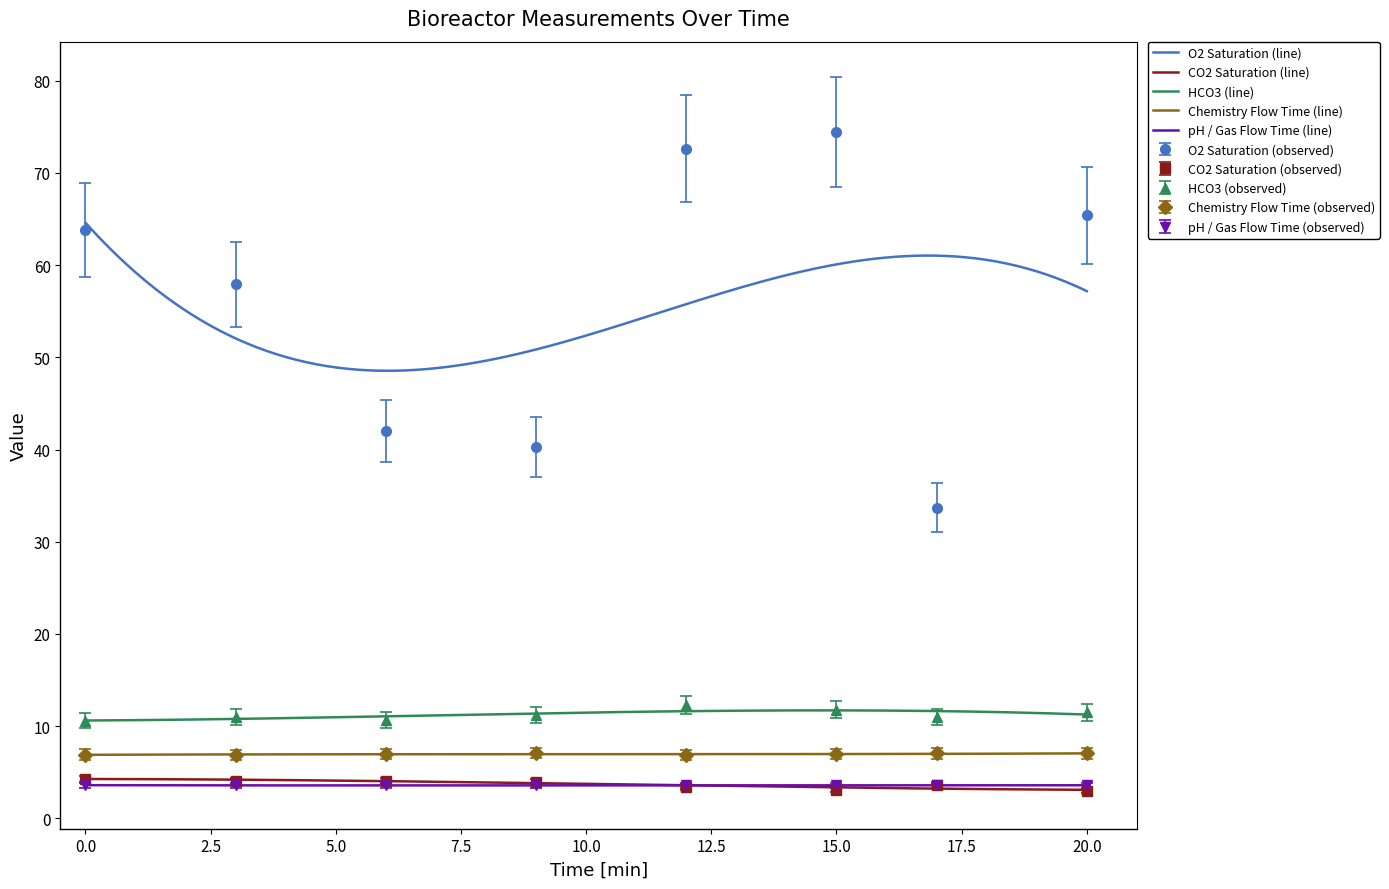

True or false: CO2 Saturation (line) and Chemistry Flow Time (line) intersect in this chart.

False